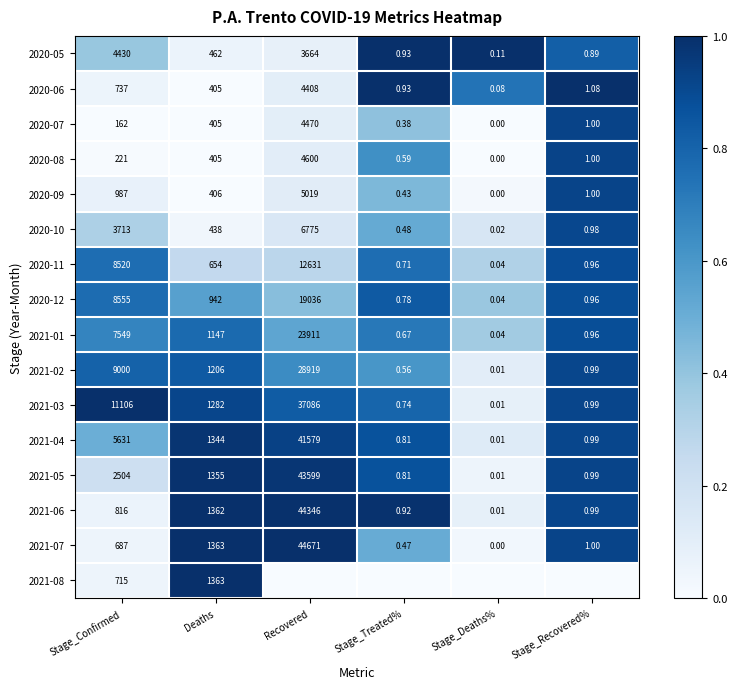

The 2021-08 series shows 0.0 at Stage_Confirmed. True or false?

False